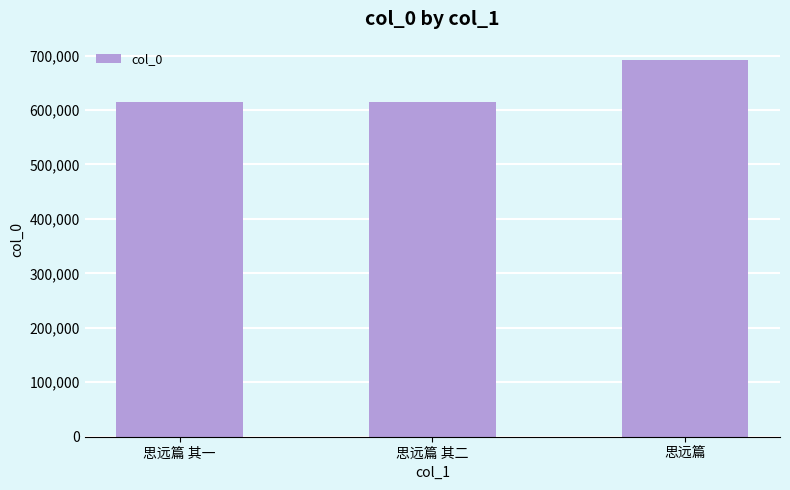

Which category has the highest value across all series?

思远篇